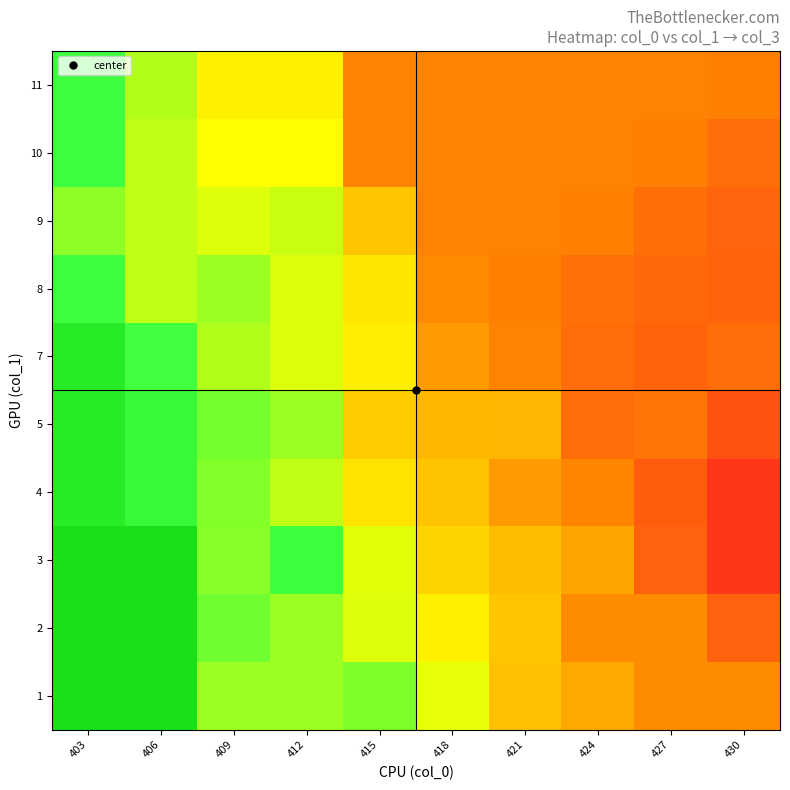

Which has a higher value, 421 or 412?

412